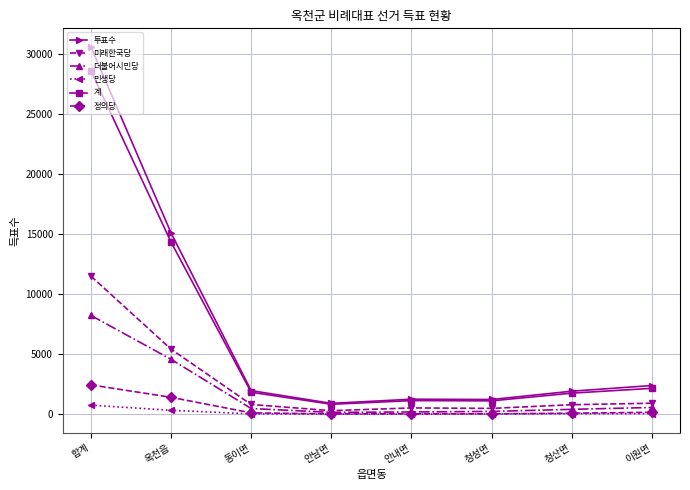

Is the value of 정의당 at 합계 greater than the value of 민생당 at 안내면?

Yes